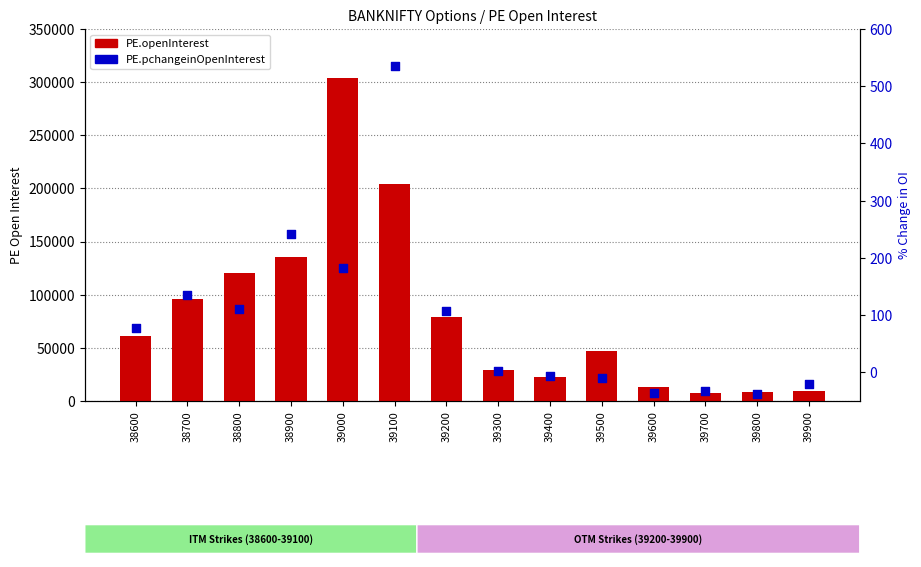

Which series has the largest Y range (max minus min)?

PE.openInterest